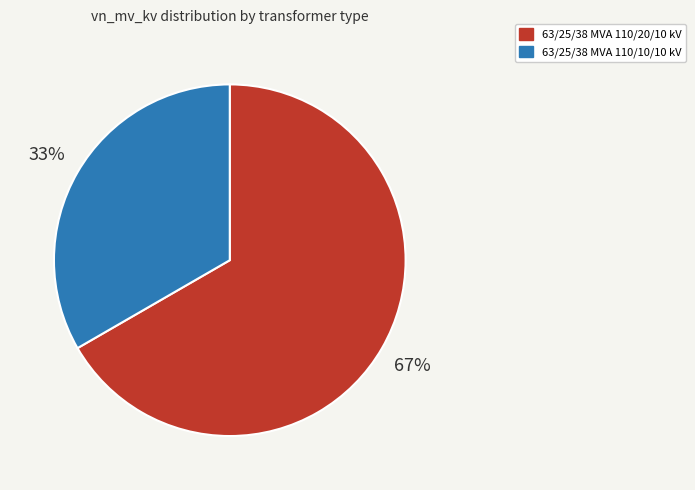

Is it true that 63/25/38 MVA 110/10/10 kV is 33% of the pie?

True